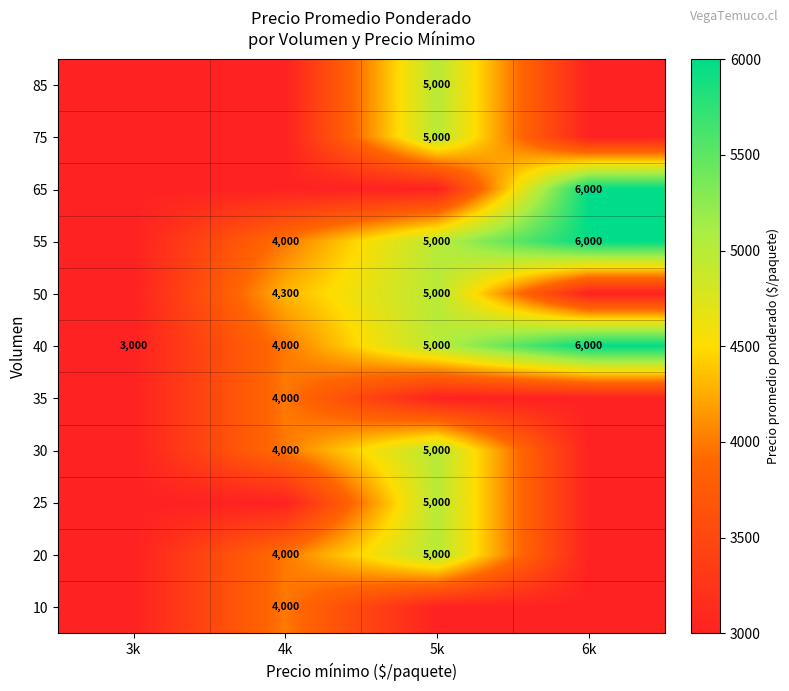

Is it true that 85 equals 8738 at 5k?

False